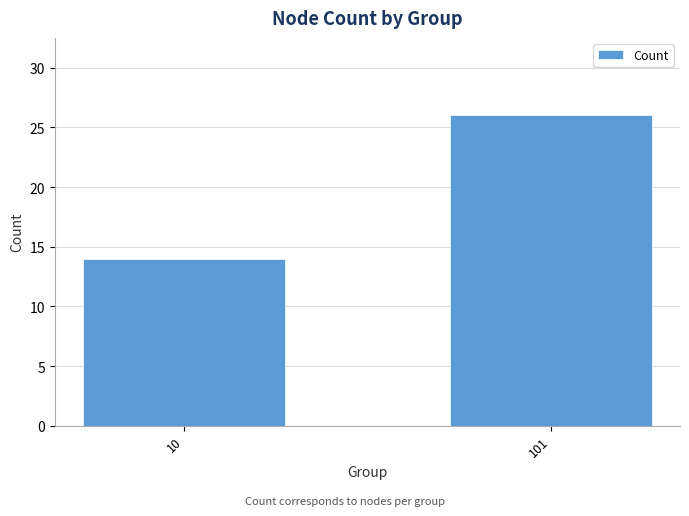

List the labels in order of value, smallest first.

10, 101